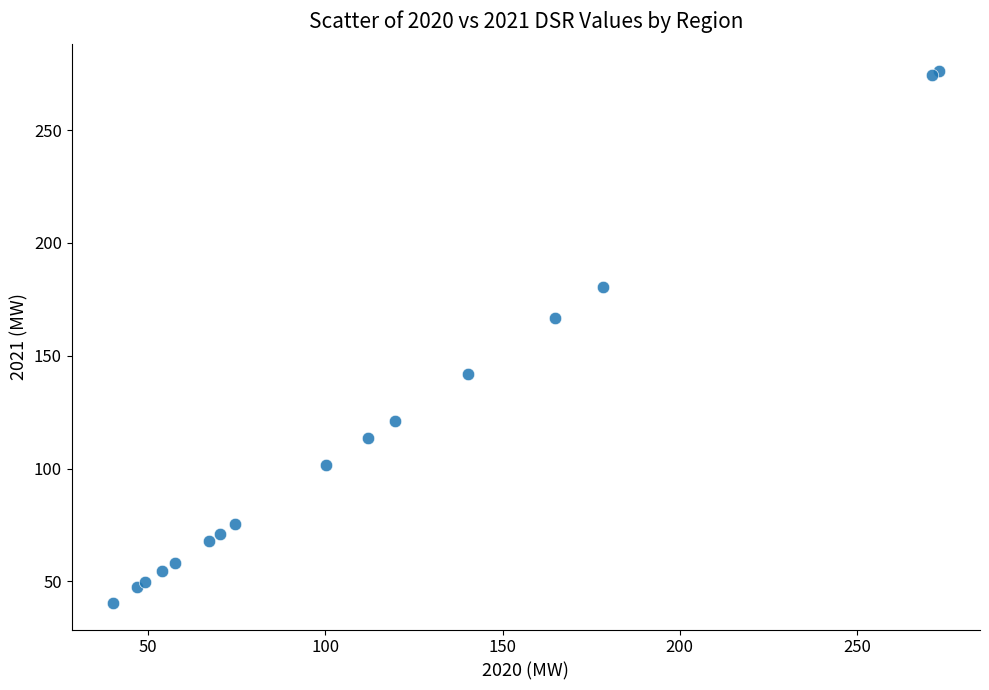

What Y value in the scatter plot is closest to 158?

166.7